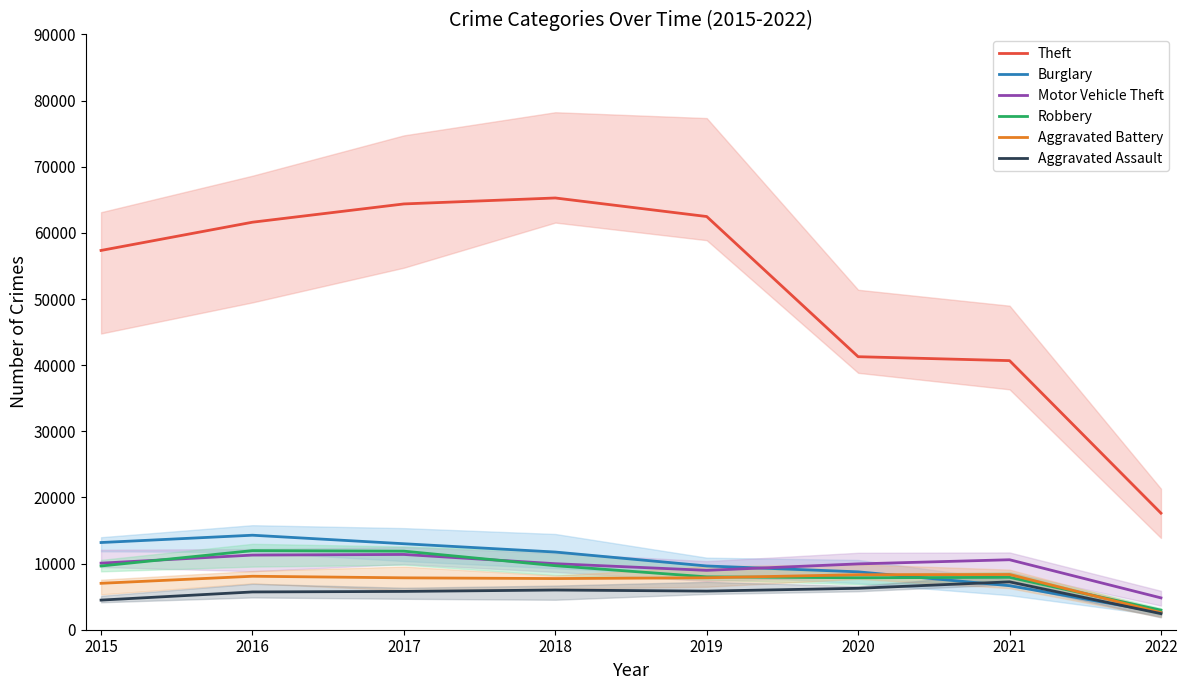

At which label is Aggravated Assault closest to 4835?

2015